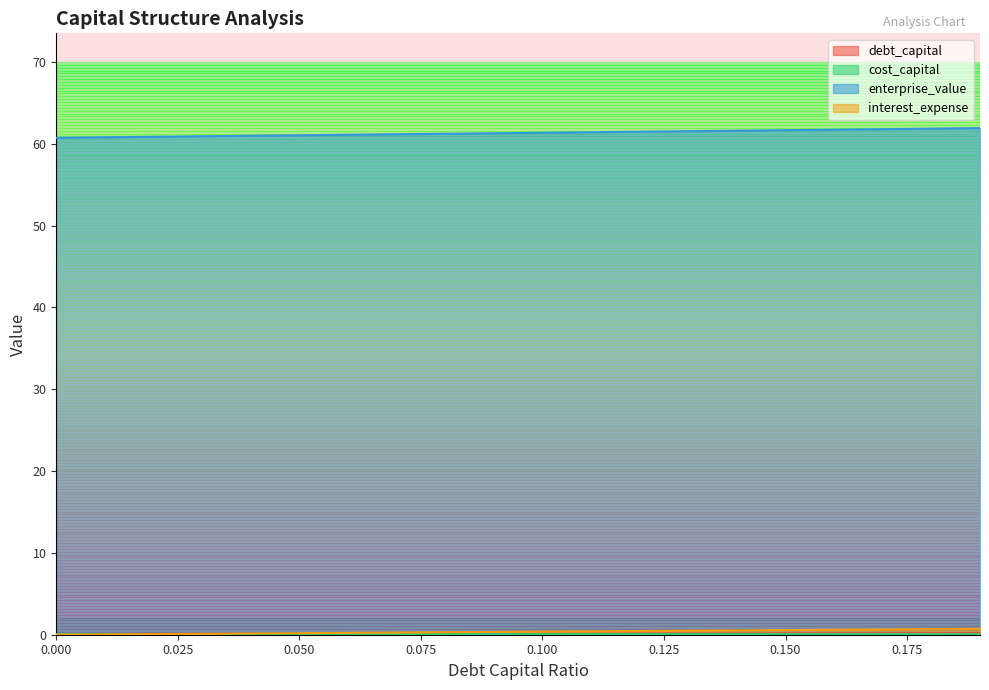

How many categories are shown in the chart?

20